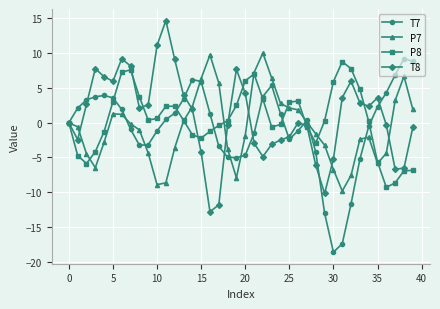

True or false: T8 has more than 0 interior local peaks.

True